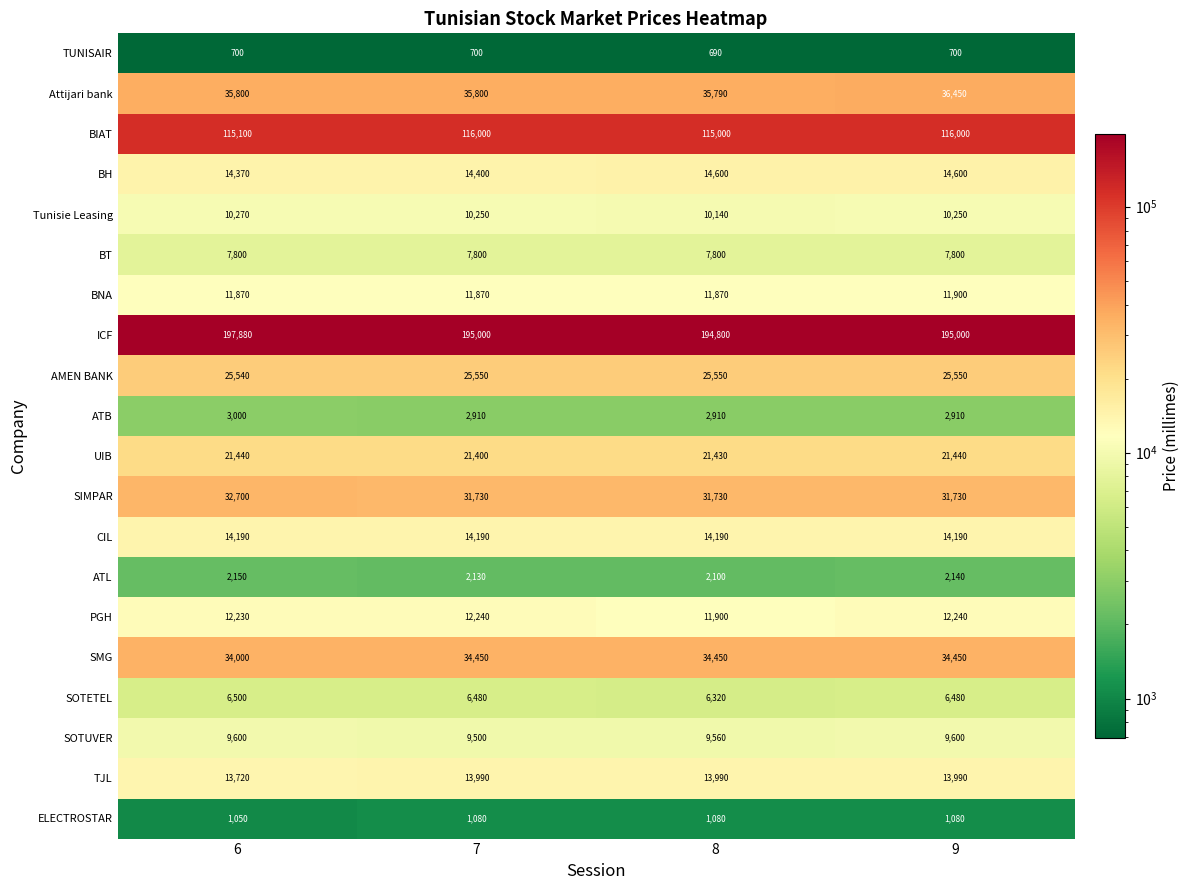

Between 8 and 9, which series saw the biggest shift?

BIAT